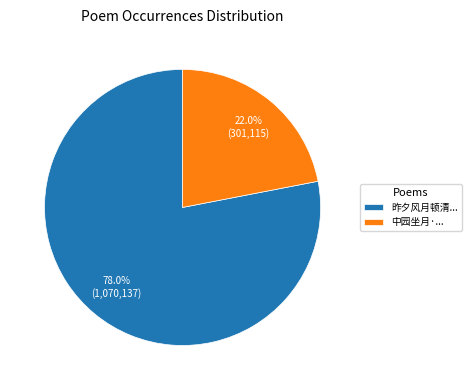

What is the majority slice?

昨夕风月顿清...